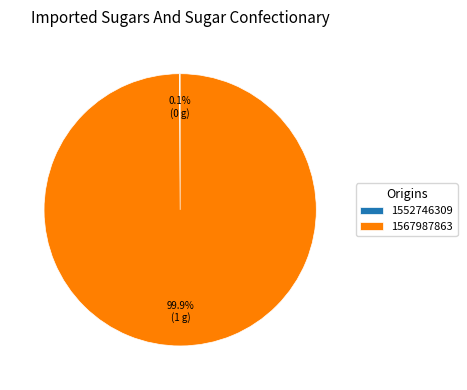

What percentage is the 1567987863 slice, to the nearest percent?

100%